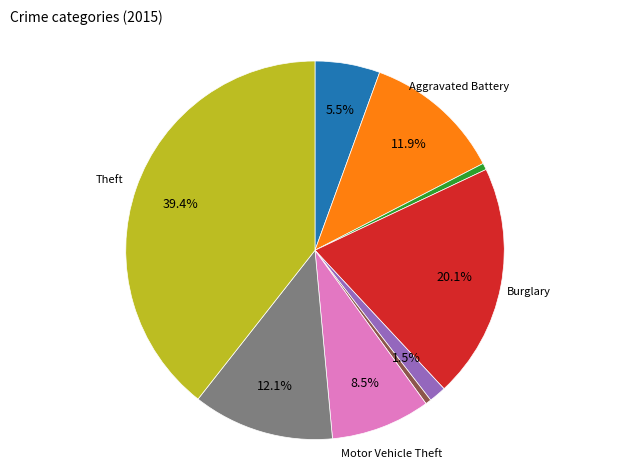

Is there a majority slice in this chart?

No